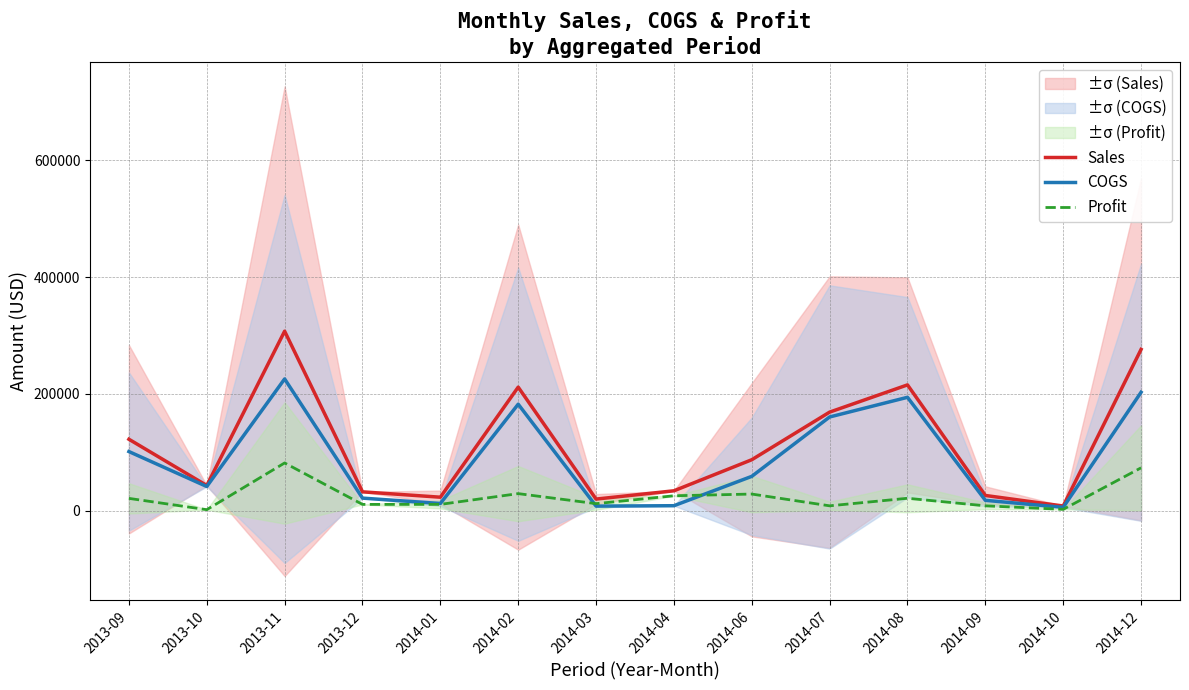

In Profit, how many points are lower than both neighbors (excluding endpoints)?

5